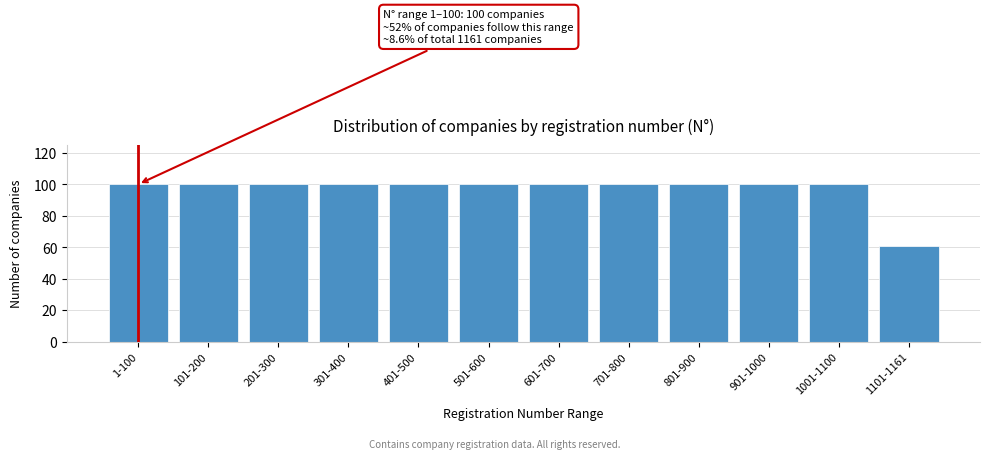

Reading right to left, what are all the values shown in this chart?

61	100	100	100	100	100	100	100	100	100	100	100